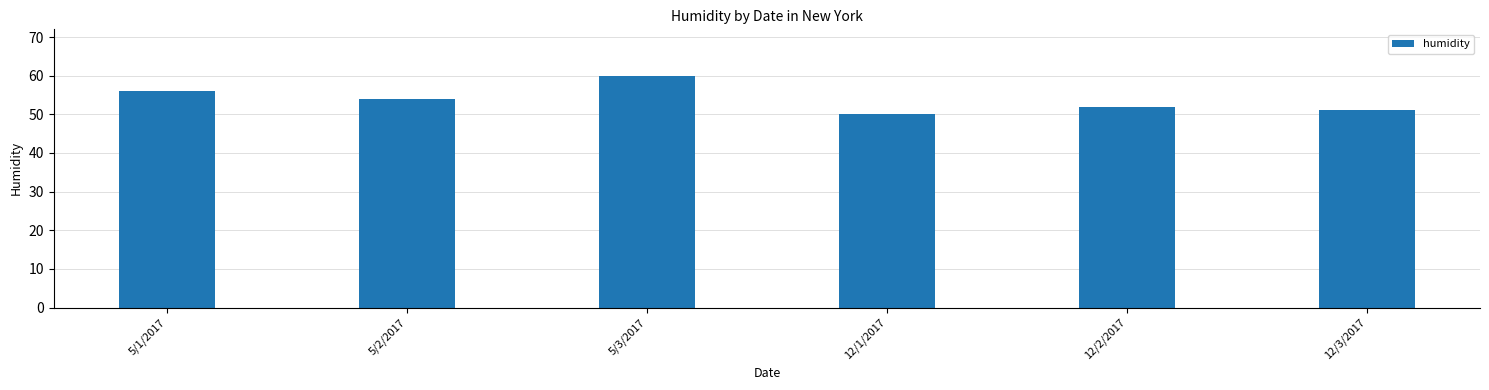

What is the change in value from 12/2/2017 to 12/3/2017?

-1